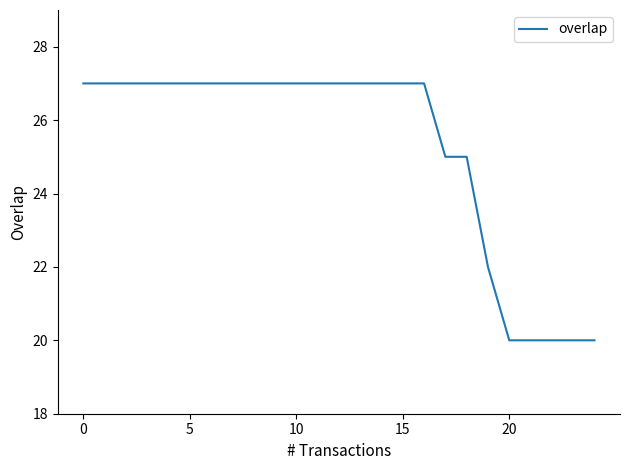

What is the maximum value shown in the chart?

27